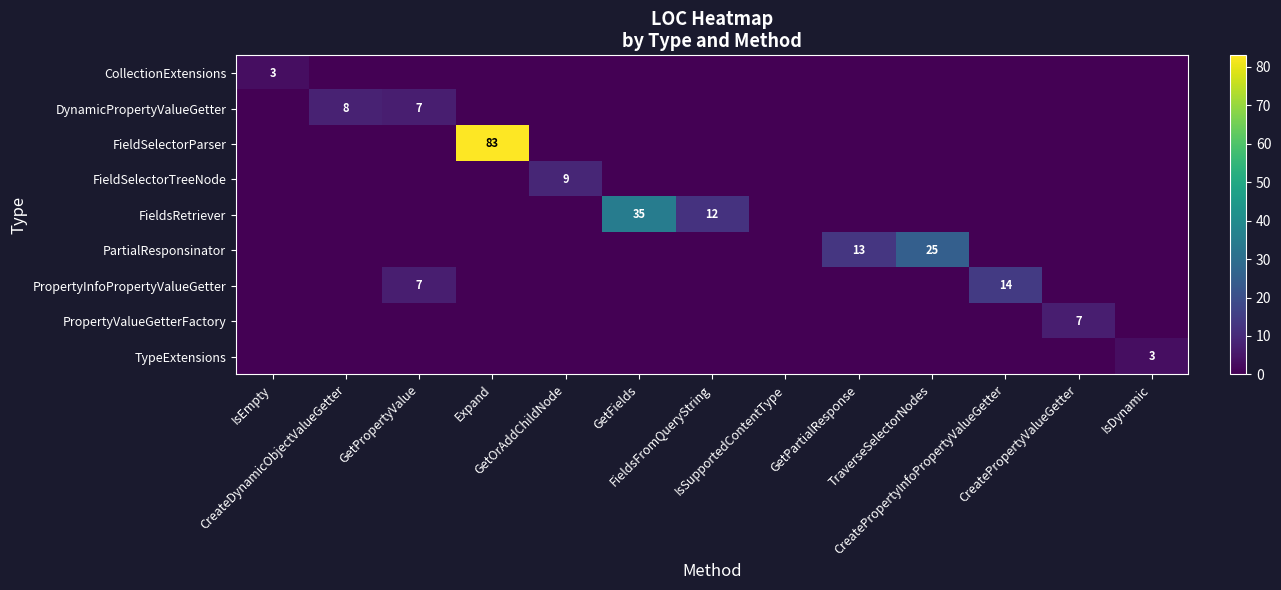

Which series has the widest spread of values?

FieldSelectorParser